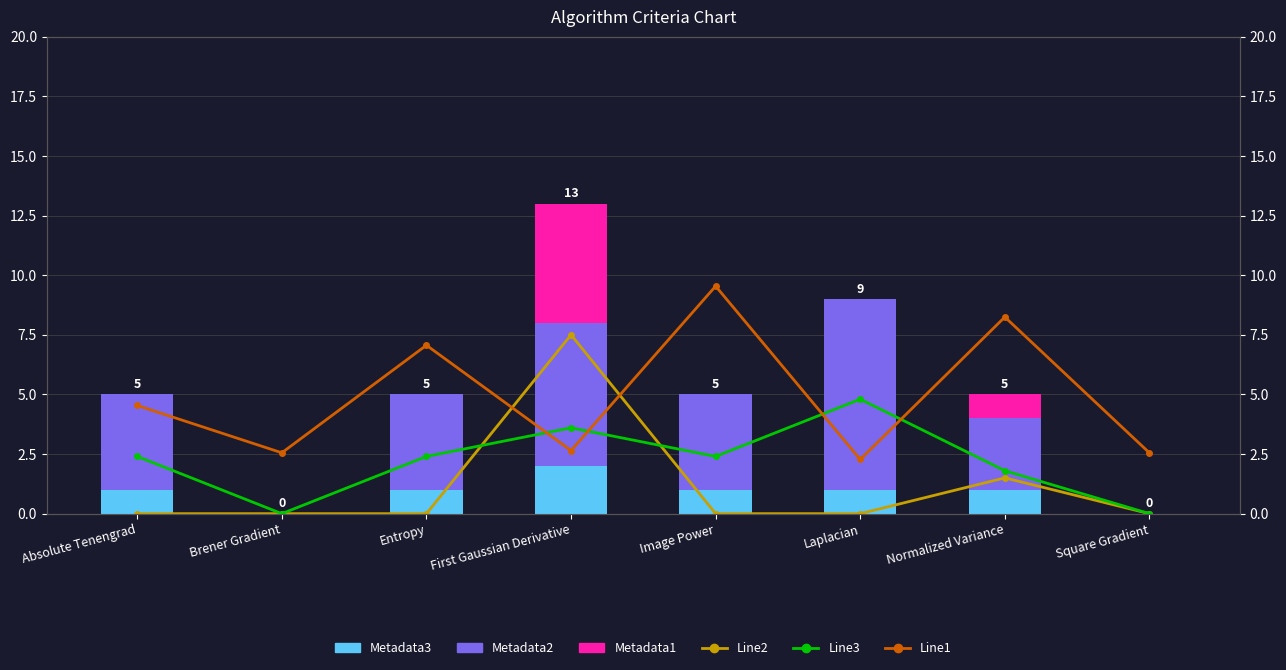

At which category is the sum across all series the highest?

First Gaussian Derivative